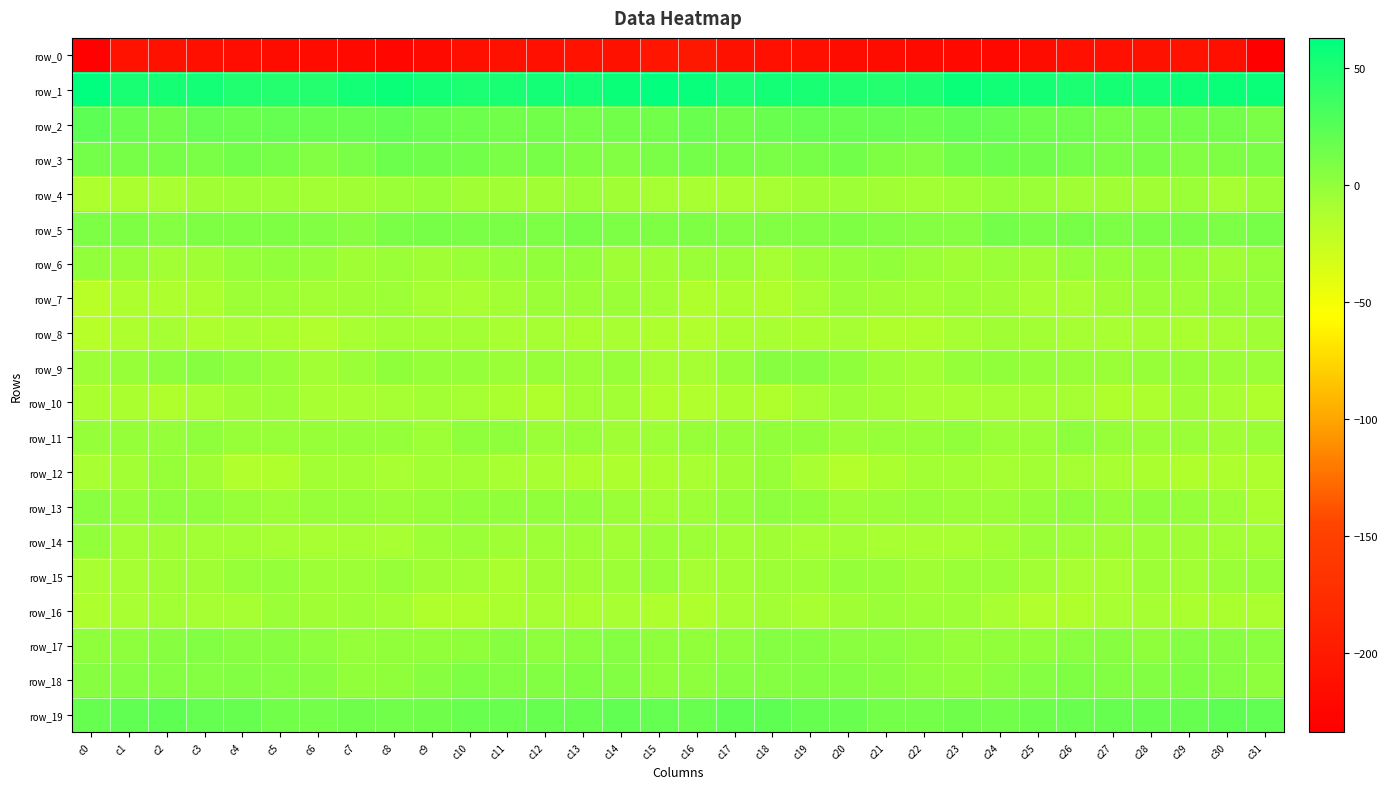

True or false: row_16 has a value of -8.8 at c17.

True